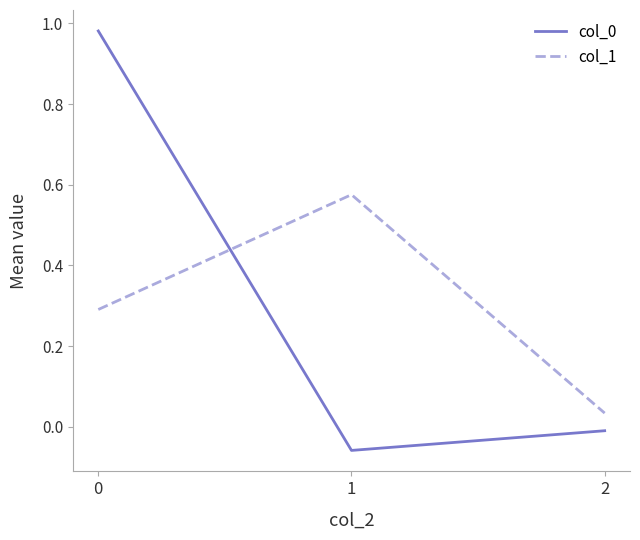

How many negative values does the col_0 series have?

2